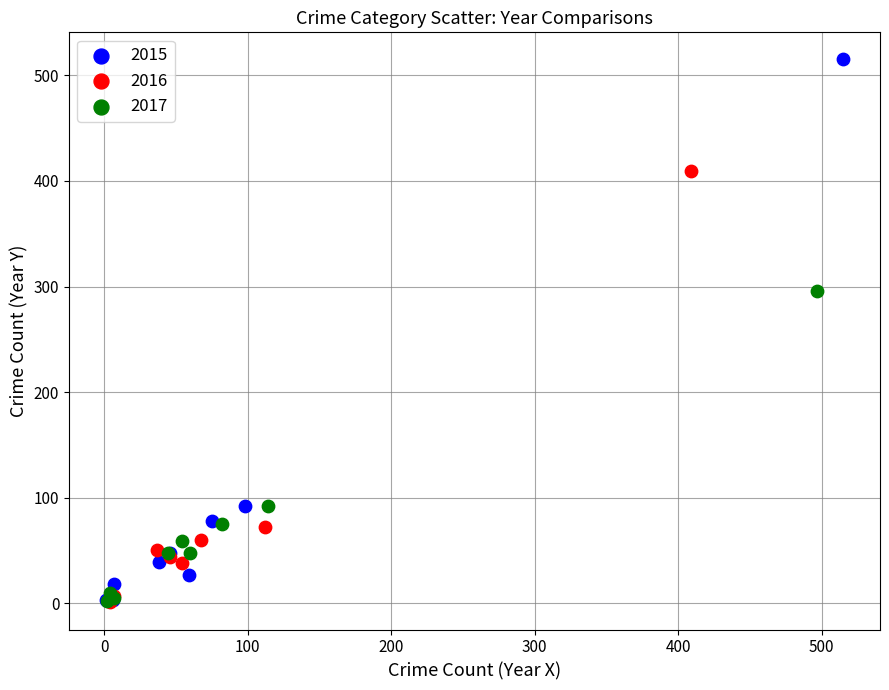

Which series contains the highest Y value?

2015